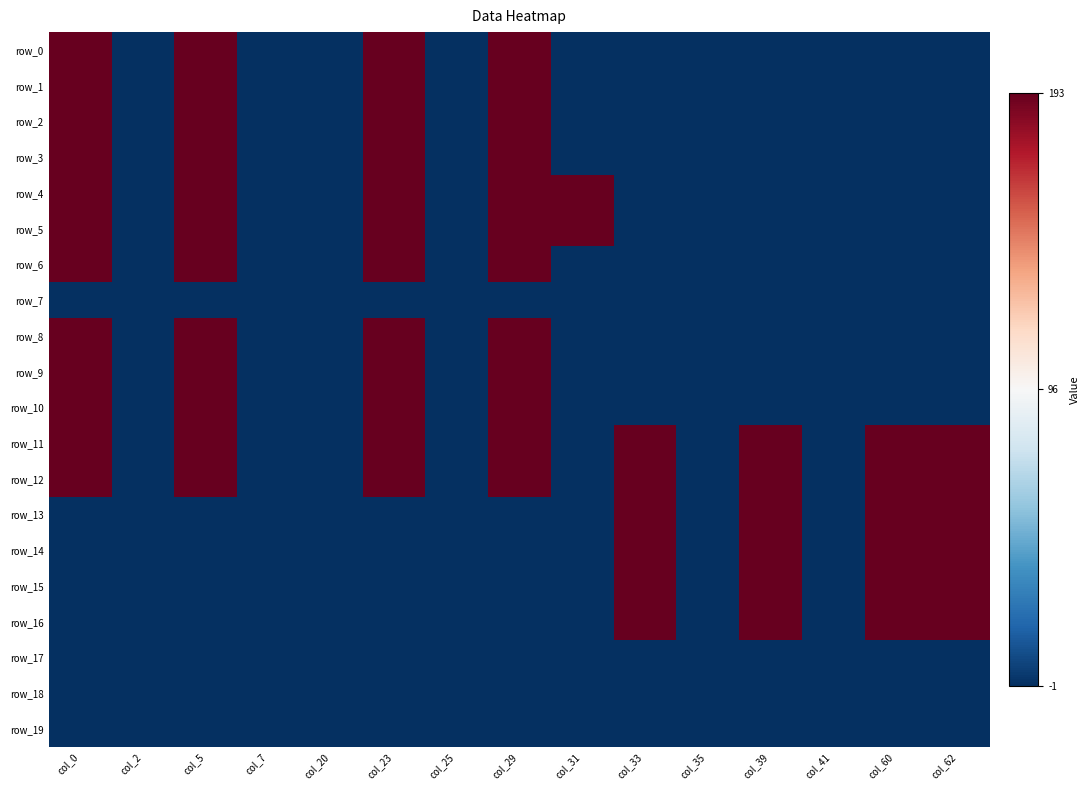

At which label is row_3 closest to 0?

col_2